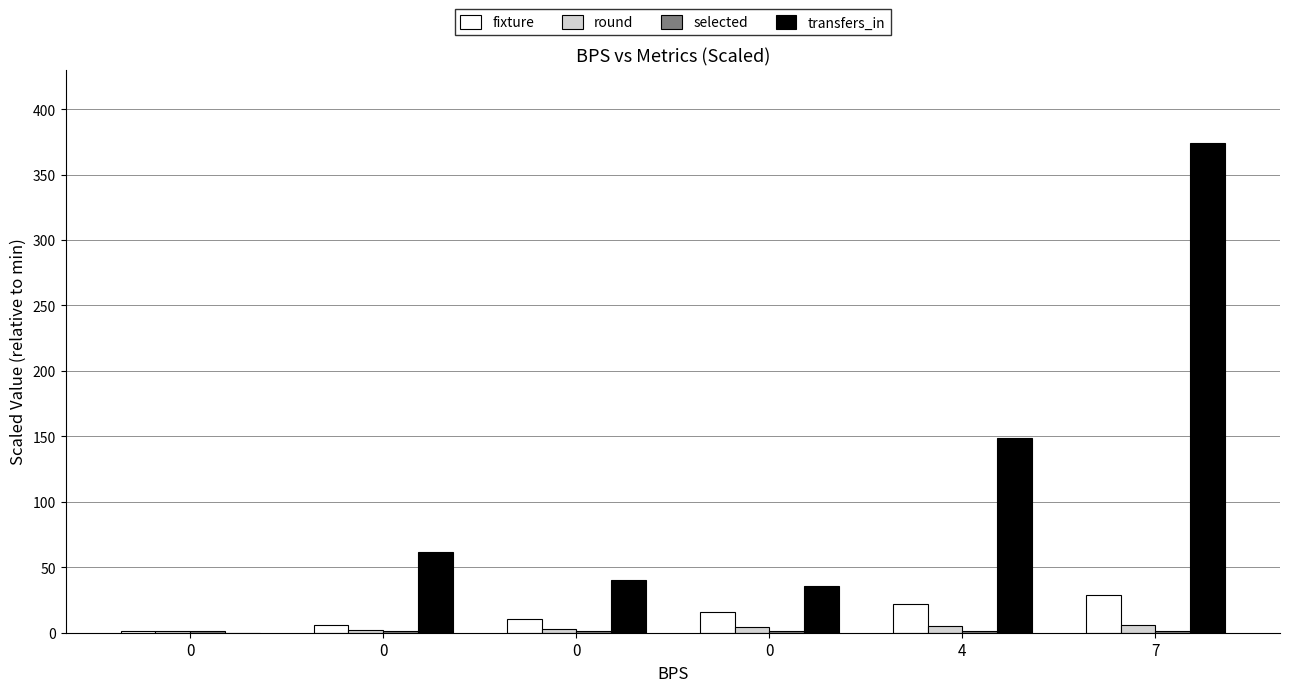

Does the chart contain stacked bars?

No